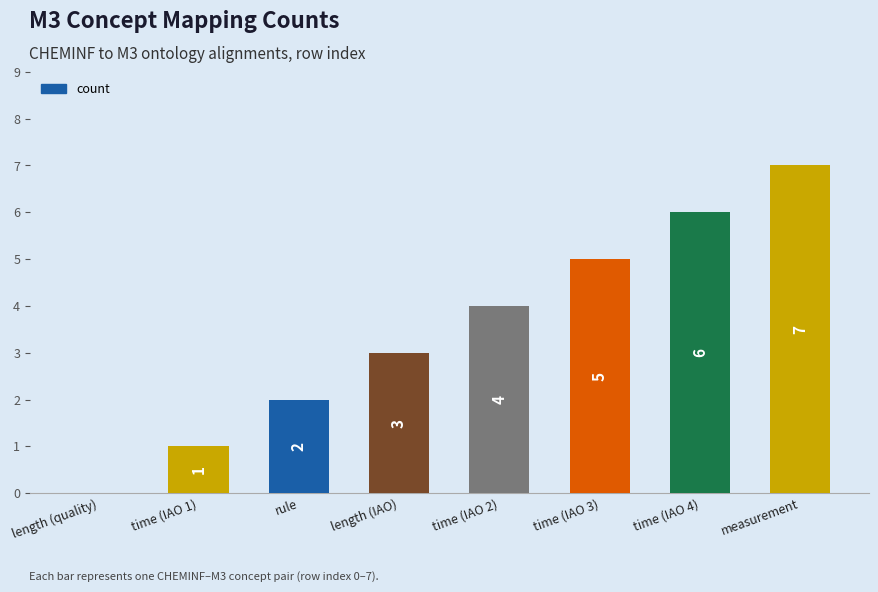

Count the values in the range 2 to 6.

5